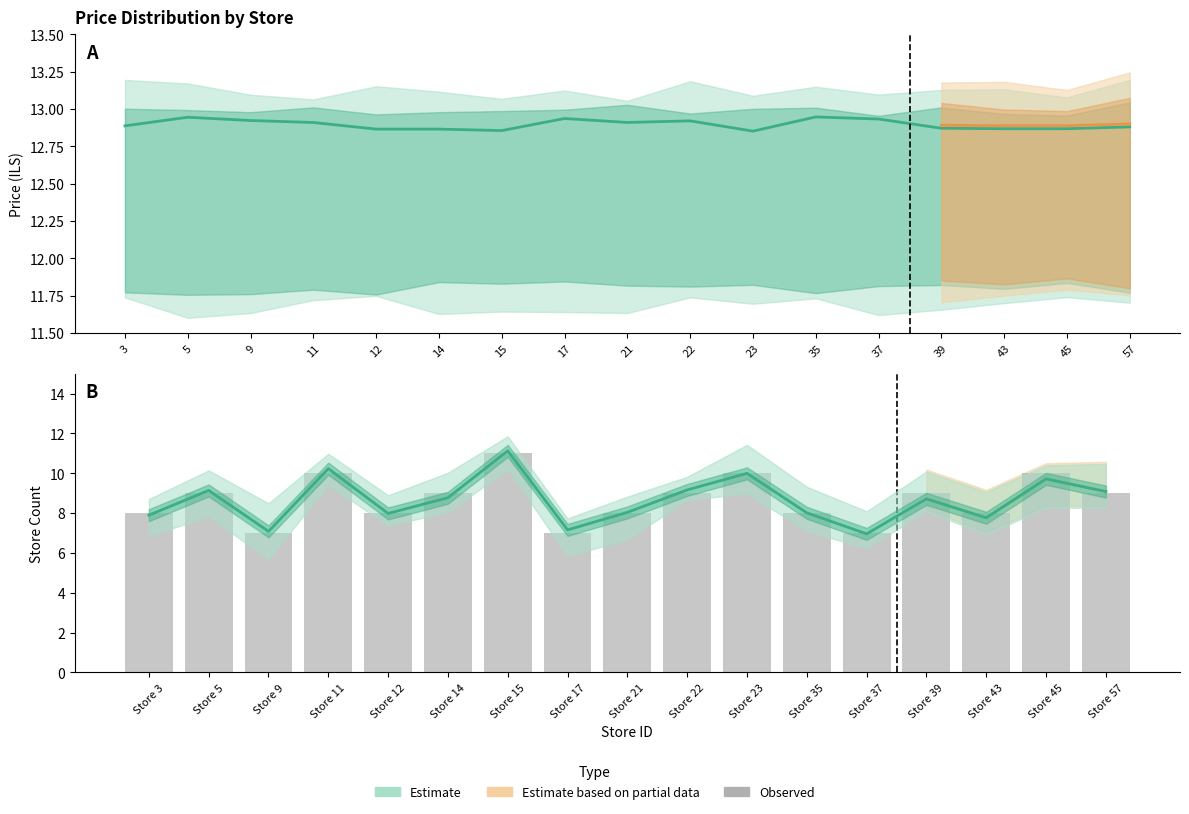

Which series has the largest total across all categories?

Estimate (mean price)